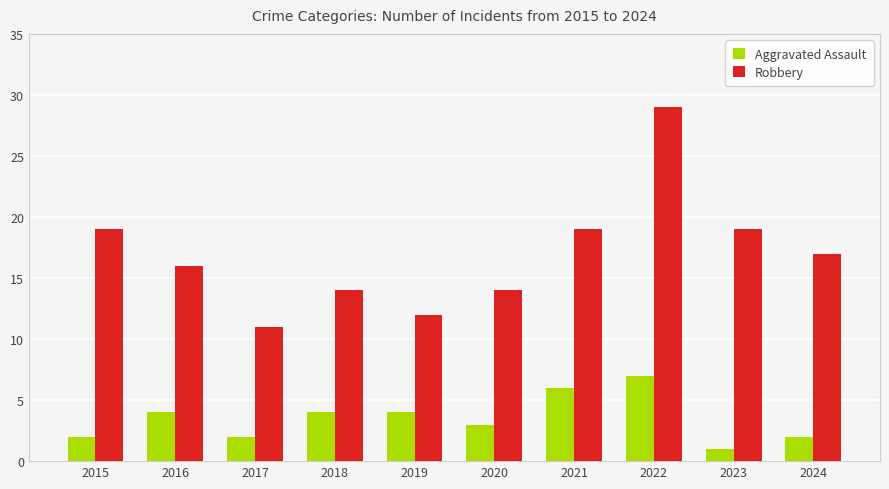

Rank the series at 2021 from lowest to highest value.

Aggravated Assault, Robbery